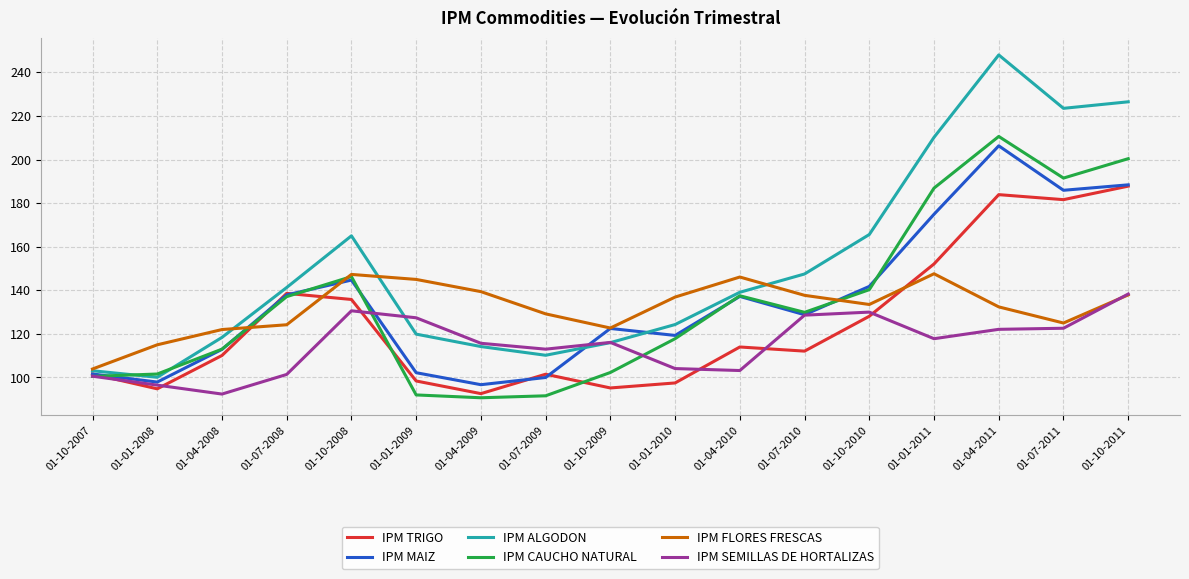

True or false: IPM CAUCHO NATURAL has a value of 318.9 at 01-07-2011.

False